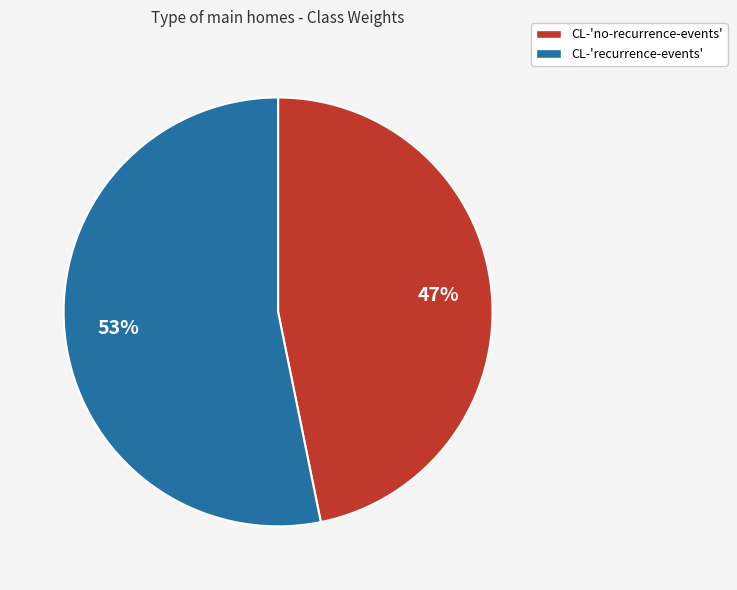

Do CL-'recurrence-events' and CL-'no-recurrence-events' together represent more than half of the pie?

Yes